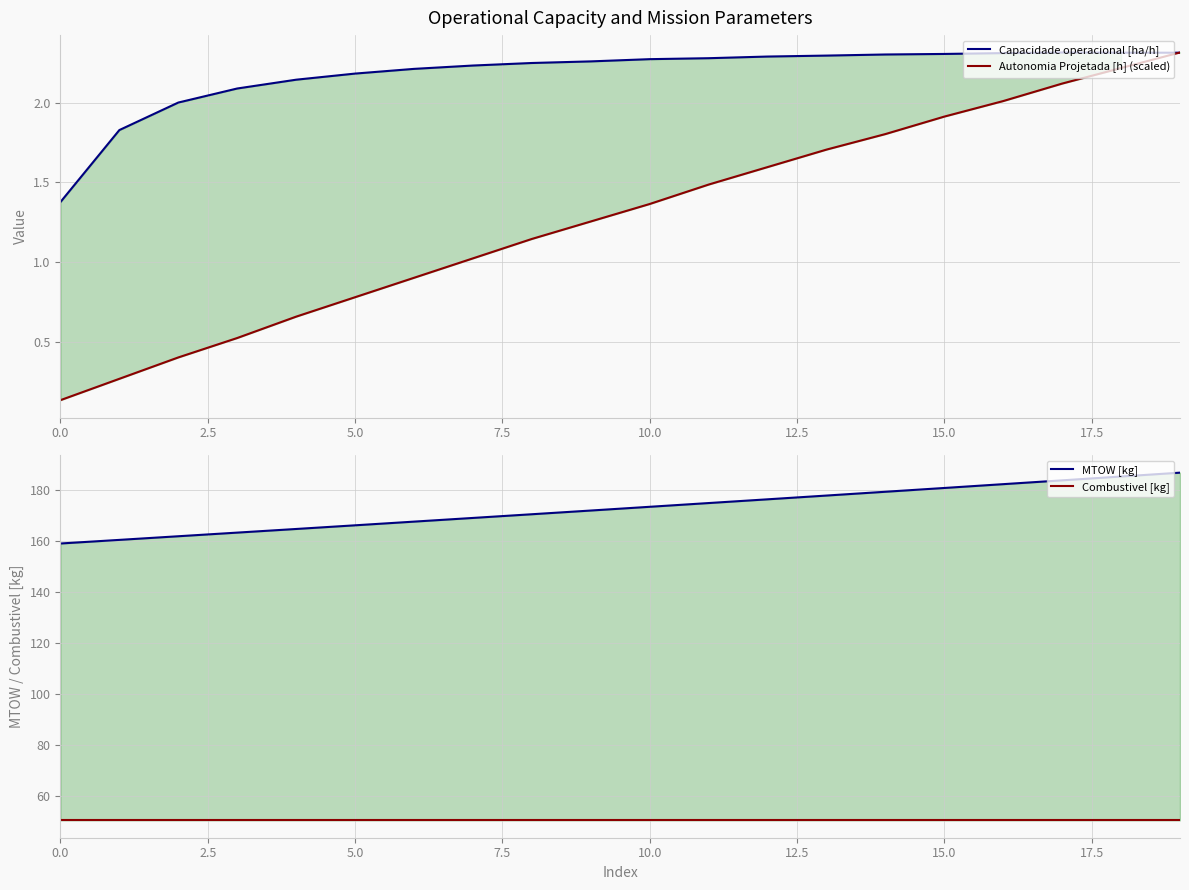

Reading left to right, extract all data points from this chart.

Capacidade operacional [ha/h]: 1.4	1.8	2.0	2.1	2.1	2.2	2.2	2.2	2.2	2.3	2.3	2.3	2.3	2.3	2.3	2.3	2.3	2.3	2.3	2.3
Autonomia Projetada [h] (scaled): 0.1	0.3	0.4	0.5	0.7	0.8	0.9	1.0	1.1	1.3	1.4	1.5	1.6	1.7	1.8	1.9	2.0	2.1	2.2	2.3
MTOW [kg]: 159.1	160.5	162.0	163.4	164.8	166.3	167.7	169.2	170.6	172.1	173.6	175.0	176.5	178.0	179.5	180.9	182.4	183.9	185.5	187.0
Combustivel [kg]: 50.3	50.3	50.3	50.3	50.3	50.3	50.3	50.3	50.3	50.3	50.3	50.3	50.3	50.3	50.3	50.3	50.3	50.3	50.3	50.3